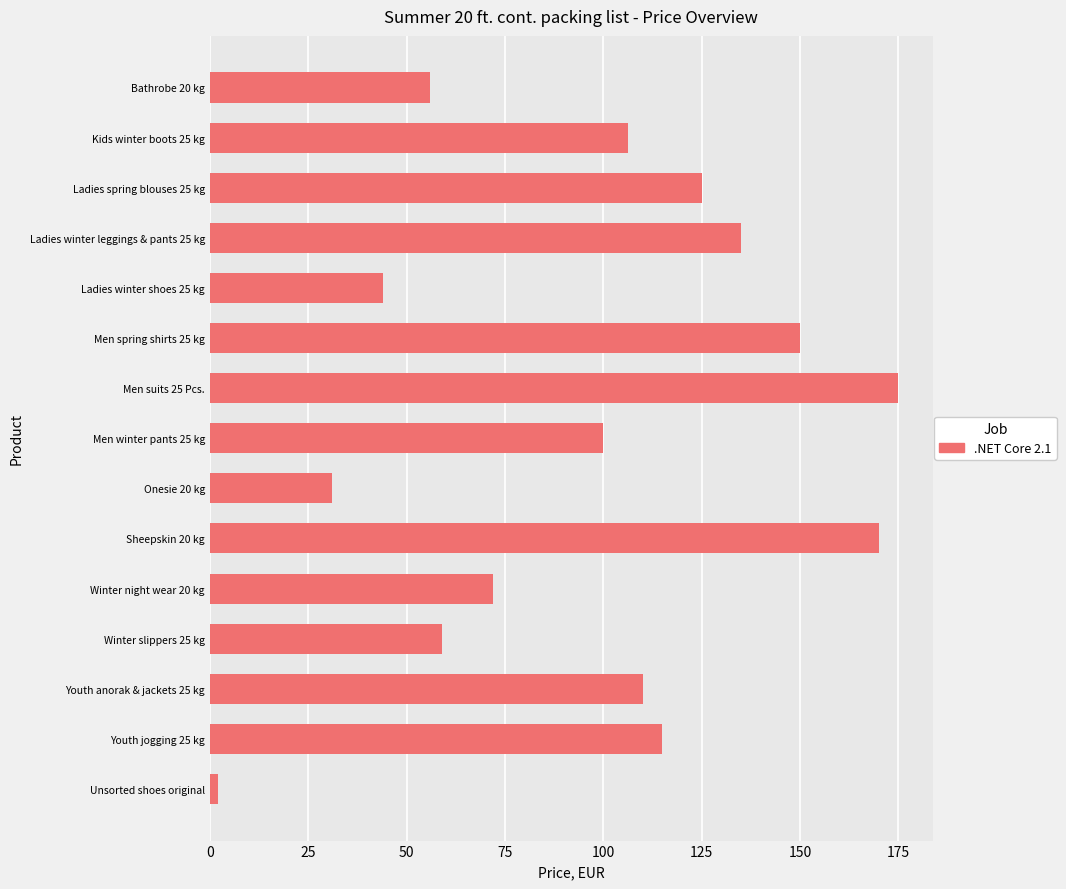

What is the change in value from Ladies spring blouses 25 kg to Winter slippers 25 kg?

-66.0